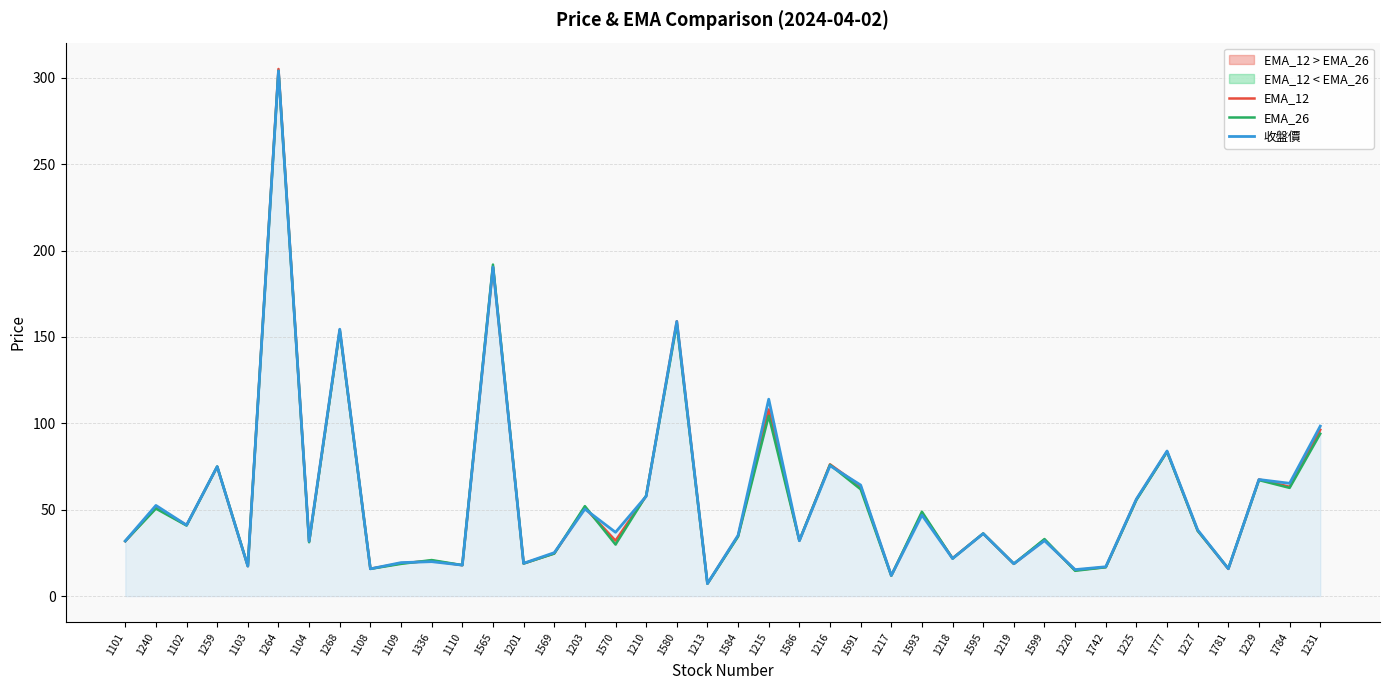

At which label does EMA_26 first exceed 36?

1240